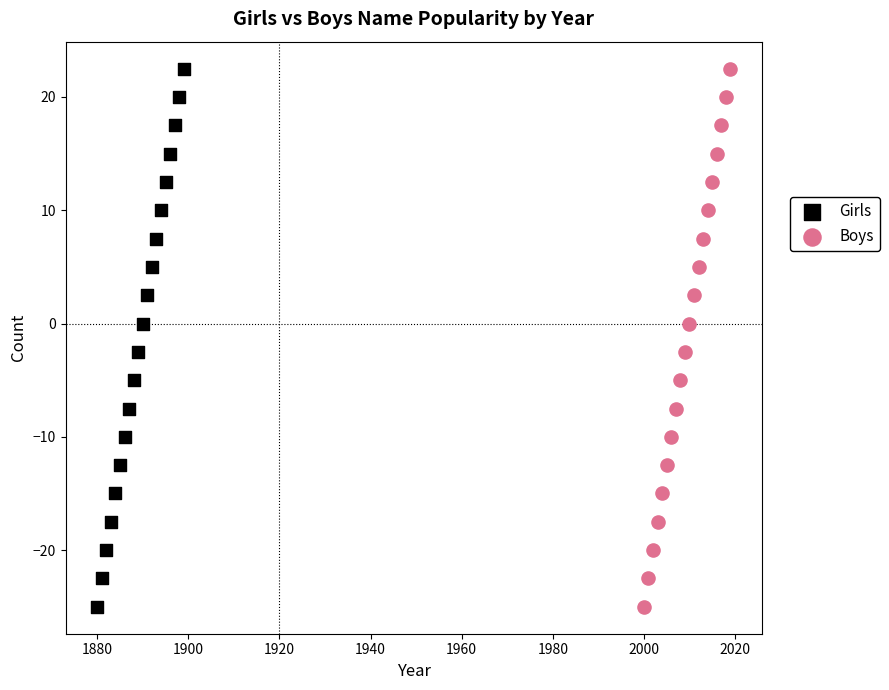

What are all the series names shown in the legend?

Girls, Boys